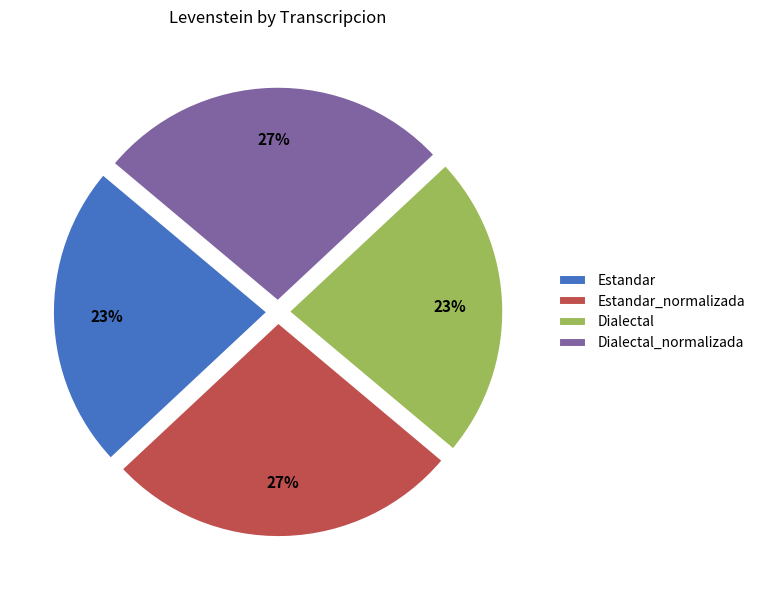

What percentage is the Estandar_normalizada slice, to the nearest percent?

27%